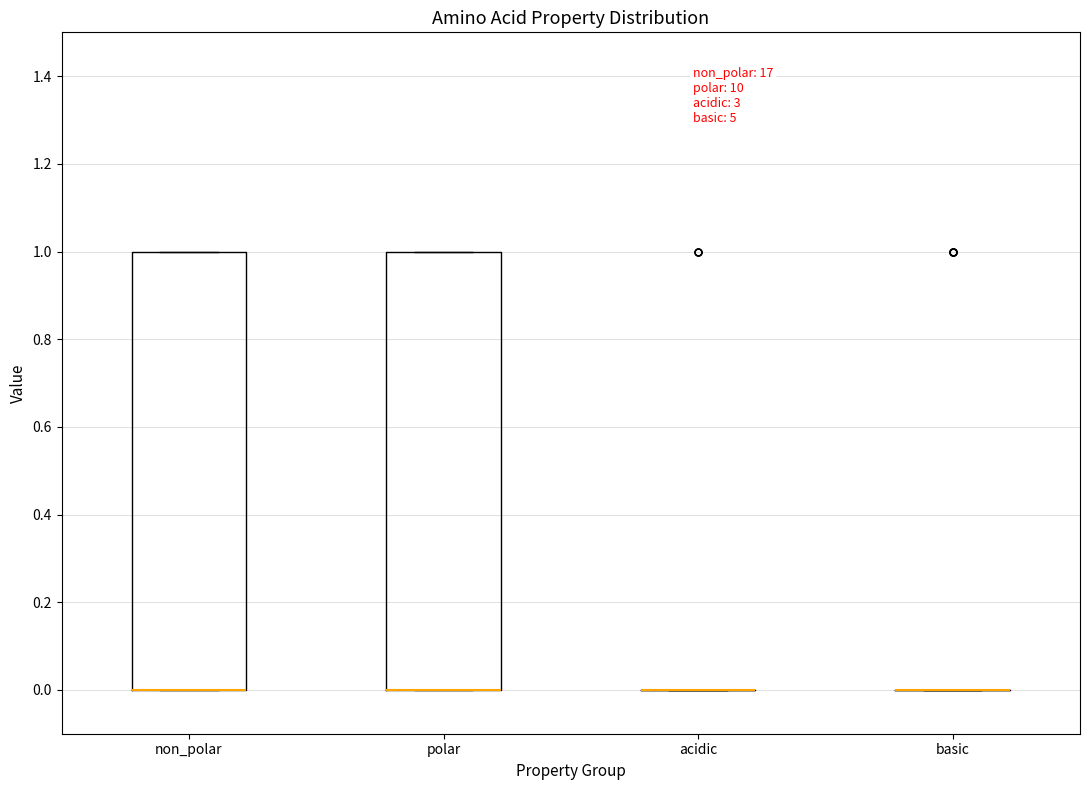

Reading left to right, read every box against the y-axis: the position of its median line, the range the box covers, and the ends of its whiskers. The values are not printed on the chart, so give them approximately, as read against the axis.

non_polar: median 0 (drawn on the box's lower edge), box 0 to 1, whiskers 0 to 1
polar: median 0 (drawn on the box's lower edge), box 0 to 1, whiskers 0 to 1
acidic: box collapsed to a line at 0, whiskers 0 to 0
basic: box collapsed to a line at 0, whiskers 0 to 0